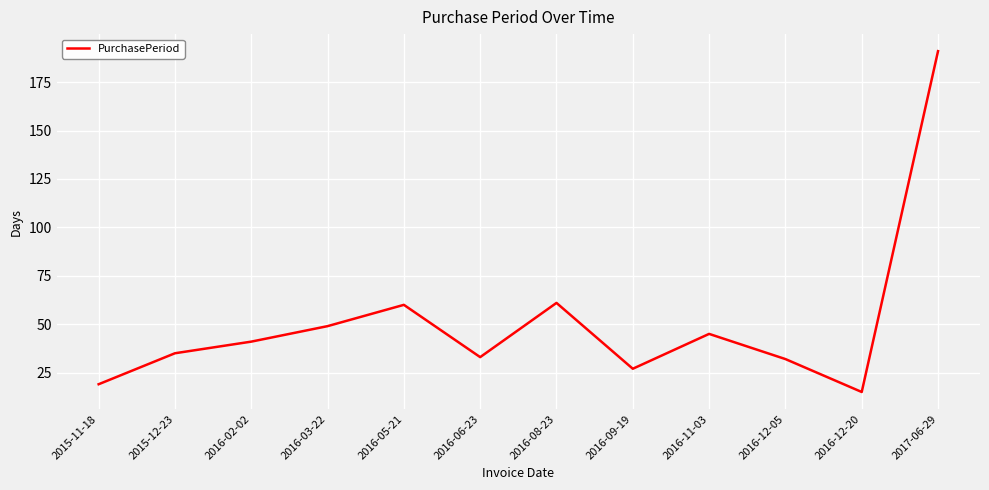

At which label is the value closest to 103?

2016-08-23